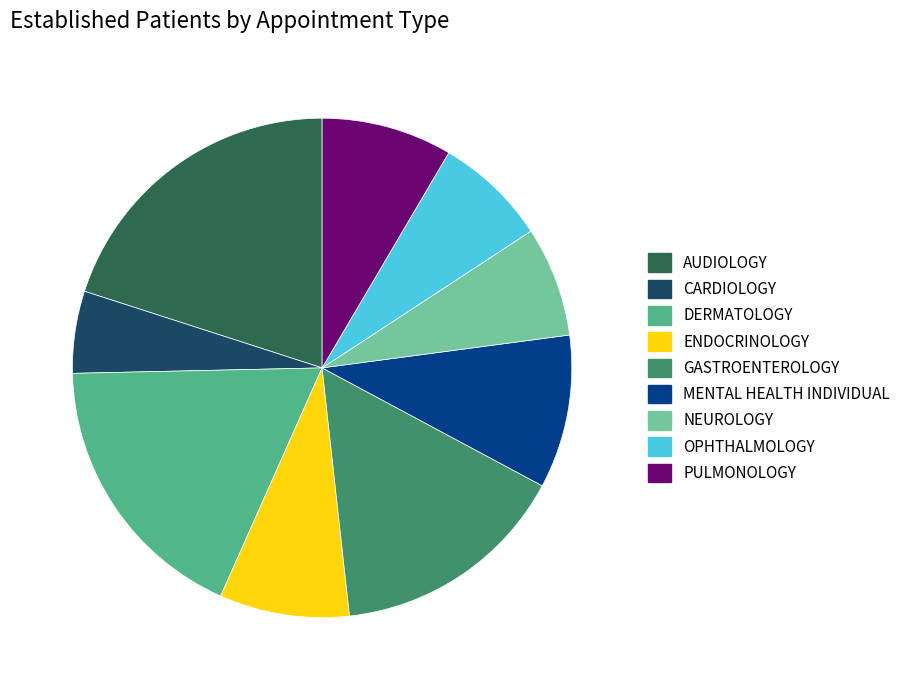

True or false: PULMONOLOGY accounts for 8% of the total.

True